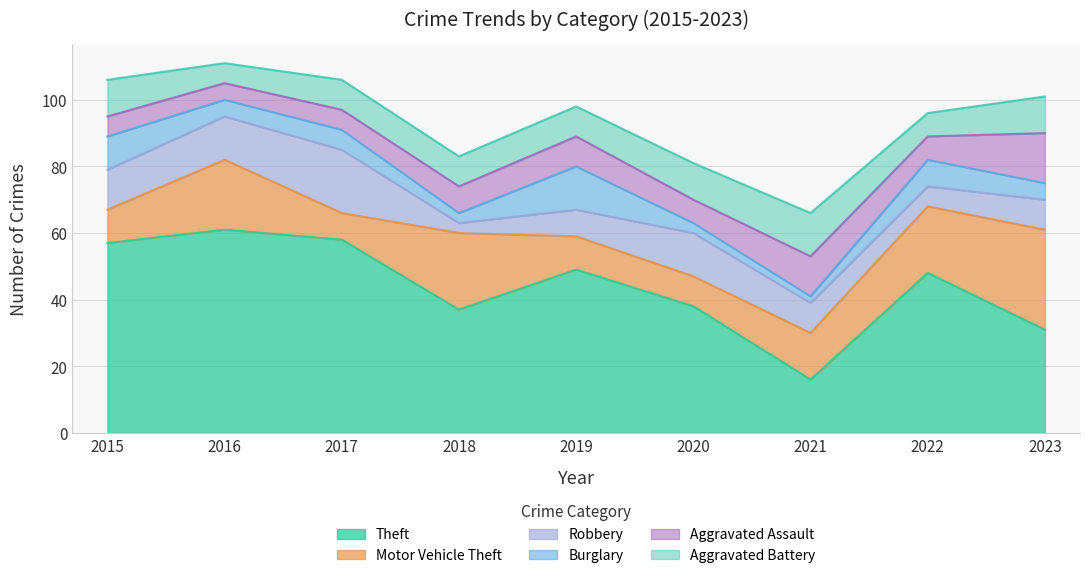

True or false: Aggravated Assault has a value of 7 at 2022.

True